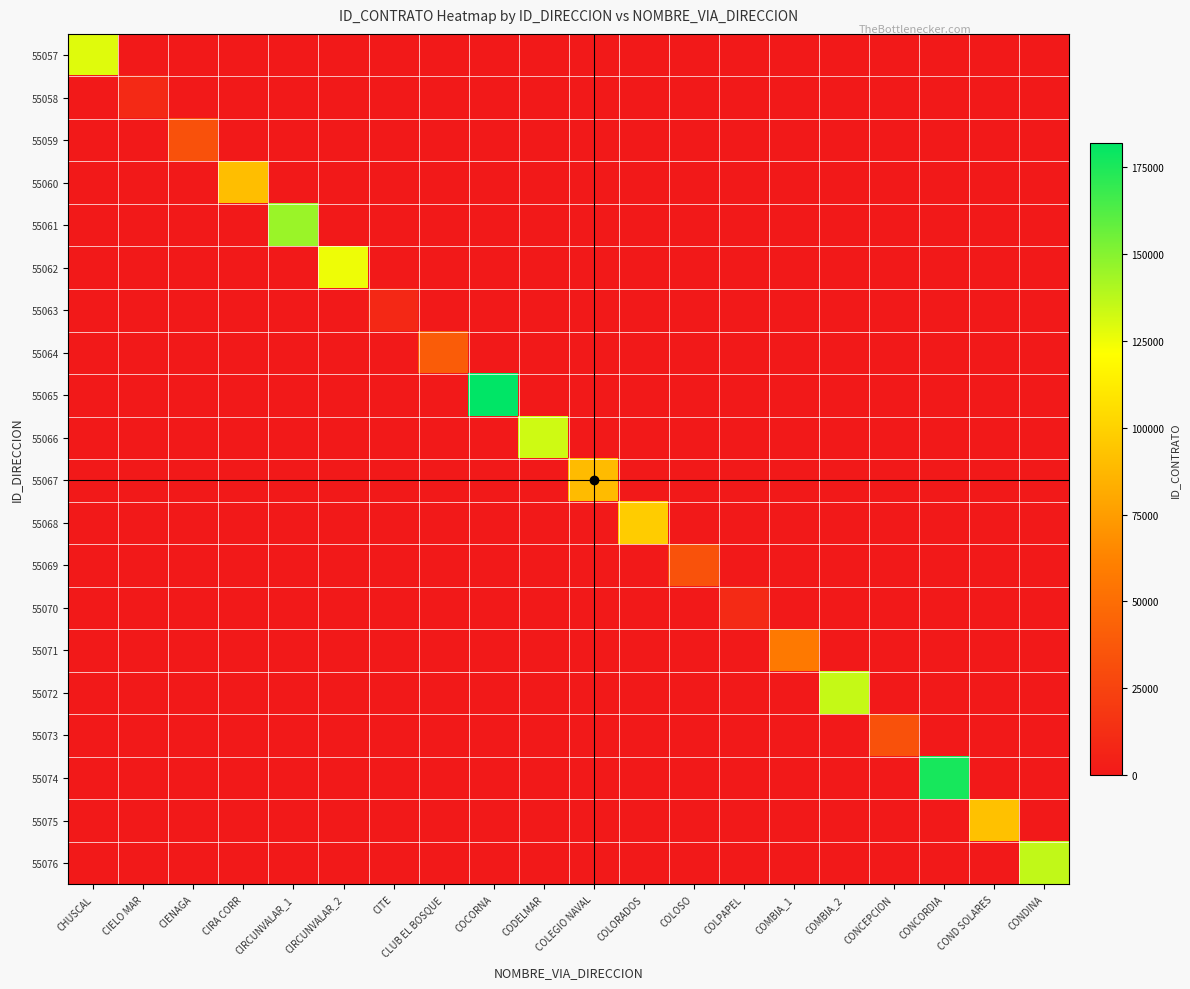

Which series changed the most between CHUSCAL and CLUB EL BOSQUE?

55057